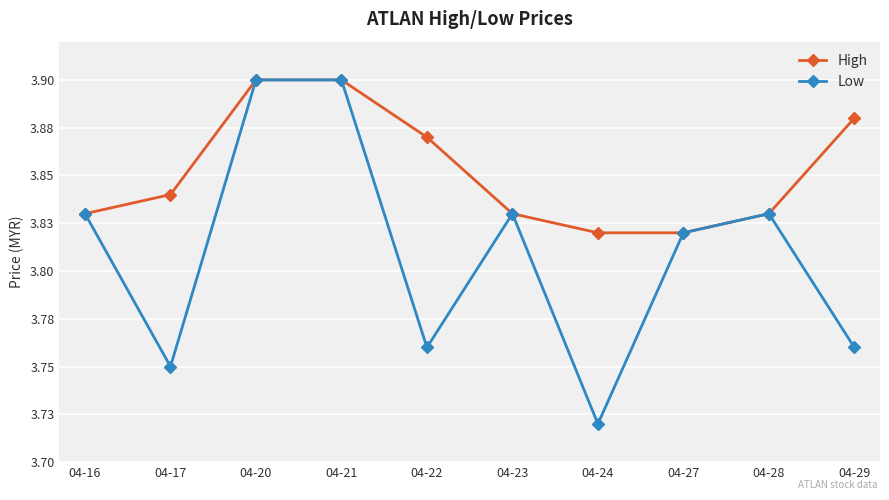

Does the chart have visible grid lines?

Yes